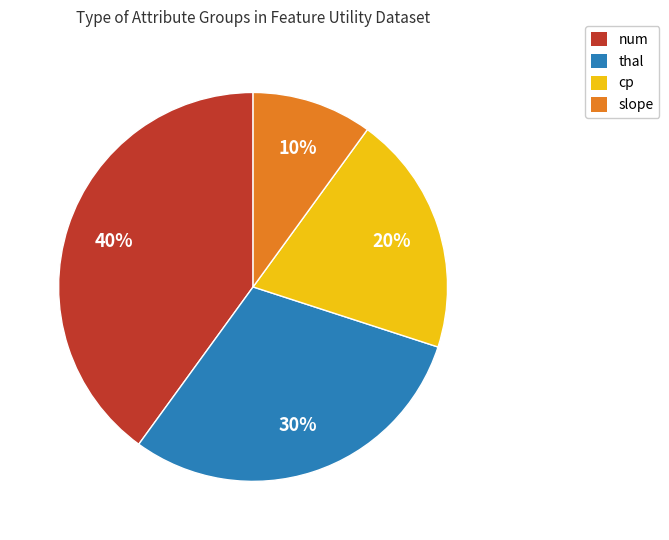

How many segments does this pie chart have?

4